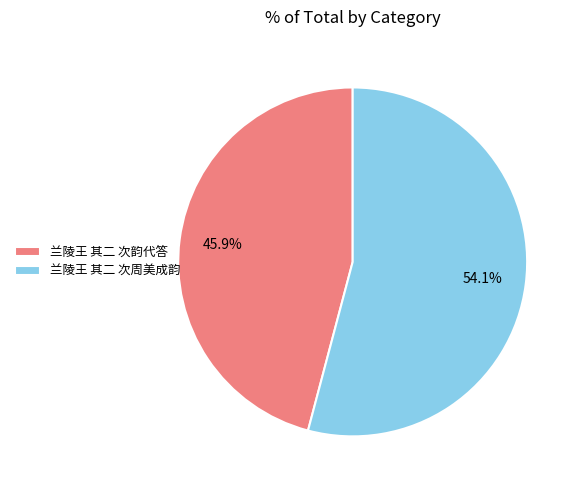

What percentage is the 兰陵王 其二 次韵代答 slice, to the nearest percent?

46%